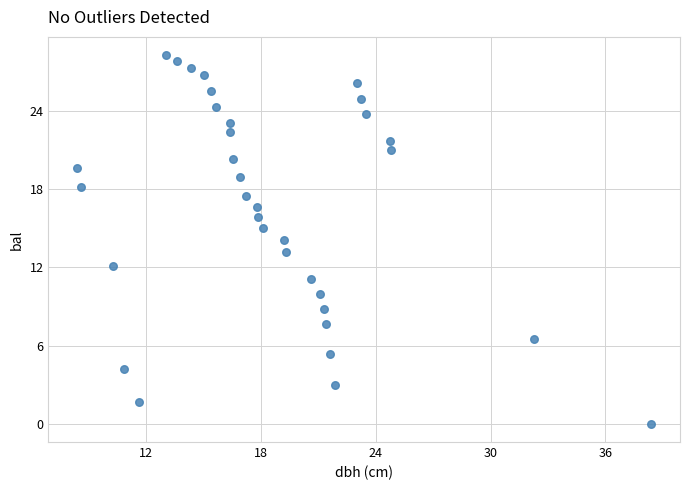

What is the range of Y values (max minus min)?

28.3